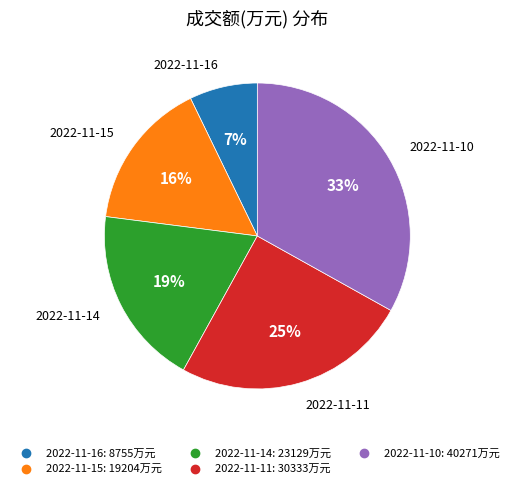

What is the ratio of the value at 2022-11-10 to the value at 2022-11-11?

1.3